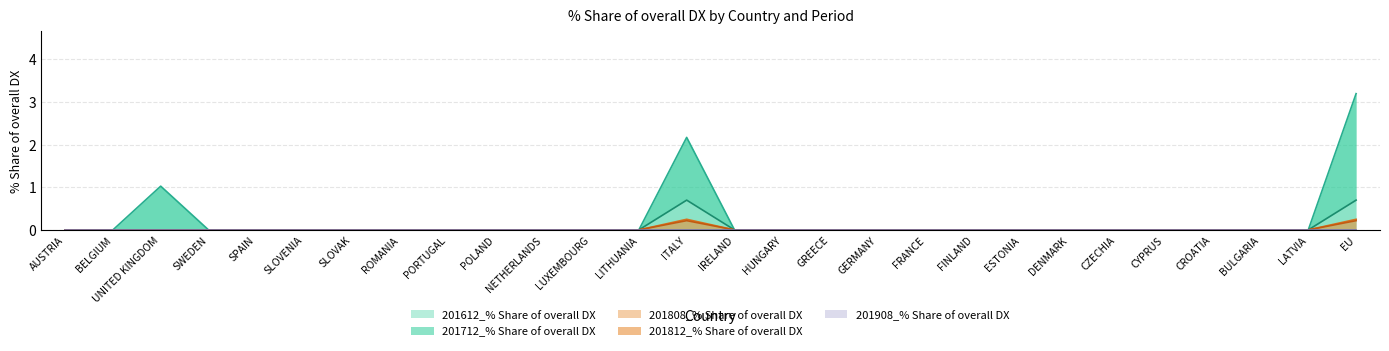

Reading right to left, transcribe all the data shown in this chart.

201612_% Share of overall DX: EU=0.2	LATVIA=0.0	BULGARIA=0.0	CROATIA=0.0	CYPRUS=0.0	CZECHIA=0.0	DENMARK=0.0	ESTONIA=0.0	FINLAND=0.0	FRANCE=0.0	GERMANY=0.0	GREECE=0.0	HUNGARY=0.0	IRELAND=0.0	ITALY=0.2	LITHUANIA=0.0	LUXEMBOURG=0.0	NETHERLANDS=0.0	POLAND=0.0	PORTUGAL=0.0	ROMANIA=0.0	SLOVAK=0.0	SLOVENIA=0.0	SPAIN=0.0	SWEDEN=0.0	UNITED KINGDOM=0.0	BELGIUM=0.0	AUSTRIA=0.0
201712_% Share of overall DX: EU=3.2	LATVIA=0.0	BULGARIA=0.0	CROATIA=0.0	CYPRUS=0.0	CZECHIA=0.0	DENMARK=0.0	ESTONIA=0.0	FINLAND=0.0	FRANCE=0.0	GERMANY=0.0	GREECE=0.0	HUNGARY=0.0	IRELAND=0.0	ITALY=2.2	LITHUANIA=0.0	LUXEMBOURG=0.0	NETHERLANDS=0.0	POLAND=0.0	PORTUGAL=0.0	ROMANIA=0.0	SLOVAK=0.0	SLOVENIA=0.0	SPAIN=0.0	SWEDEN=0.0	UNITED KINGDOM=1.0	BELGIUM=0.0	AUSTRIA=0.0
201808_% Share of overall DX: EU=0.7	LATVIA=0.0	BULGARIA=0.0	CROATIA=0.0	CYPRUS=0.0	CZECHIA=0.0	DENMARK=0.0	ESTONIA=0.0	FINLAND=0.0	FRANCE=0.0	GERMANY=0.0	GREECE=0.0	HUNGARY=0.0	IRELAND=0.0	ITALY=0.7	LITHUANIA=0.0	LUXEMBOURG=0.0	NETHERLANDS=0.0	POLAND=0.0	PORTUGAL=0.0	ROMANIA=0.0	SLOVAK=0.0	SLOVENIA=0.0	SPAIN=0.0	SWEDEN=0.0	UNITED KINGDOM=0.0	BELGIUM=0.0	AUSTRIA=0.0
201812_% Share of overall DX: EU=0.2	LATVIA=0.0	BULGARIA=0.0	CROATIA=0.0	CYPRUS=0.0	CZECHIA=0.0	DENMARK=0.0	ESTONIA=0.0	FINLAND=0.0	FRANCE=0.0	GERMANY=0.0	GREECE=0.0	HUNGARY=0.0	IRELAND=0.0	ITALY=0.2	LITHUANIA=0.0	LUXEMBOURG=0.0	NETHERLANDS=0.0	POLAND=0.0	PORTUGAL=0.0	ROMANIA=0.0	SLOVAK=0.0	SLOVENIA=0.0	SPAIN=0.0	SWEDEN=0.0	UNITED KINGDOM=0.0	BELGIUM=0.0	AUSTRIA=0.0